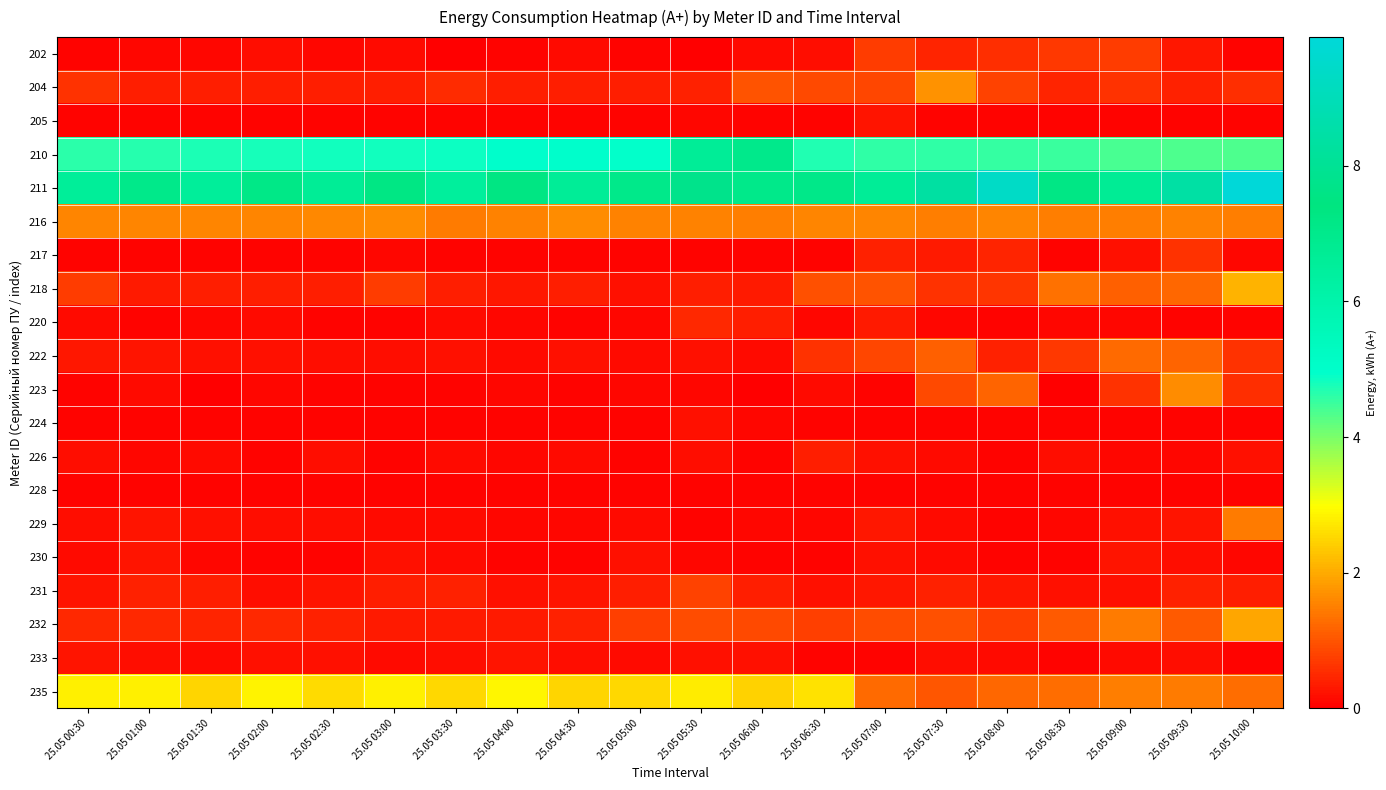

What is the greatest value displayed?

9.9